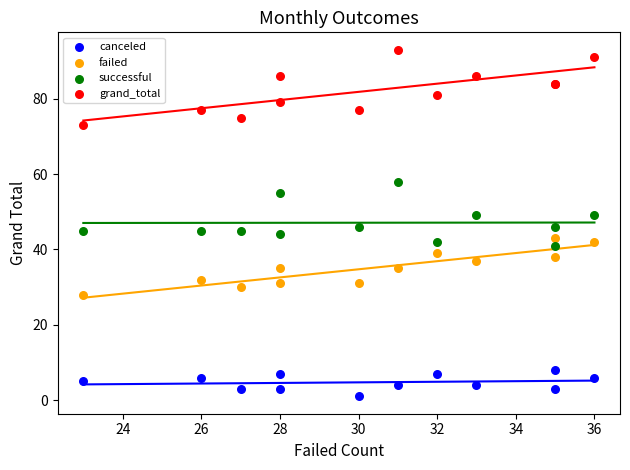

Which series contains the lowest Y value?

canceled